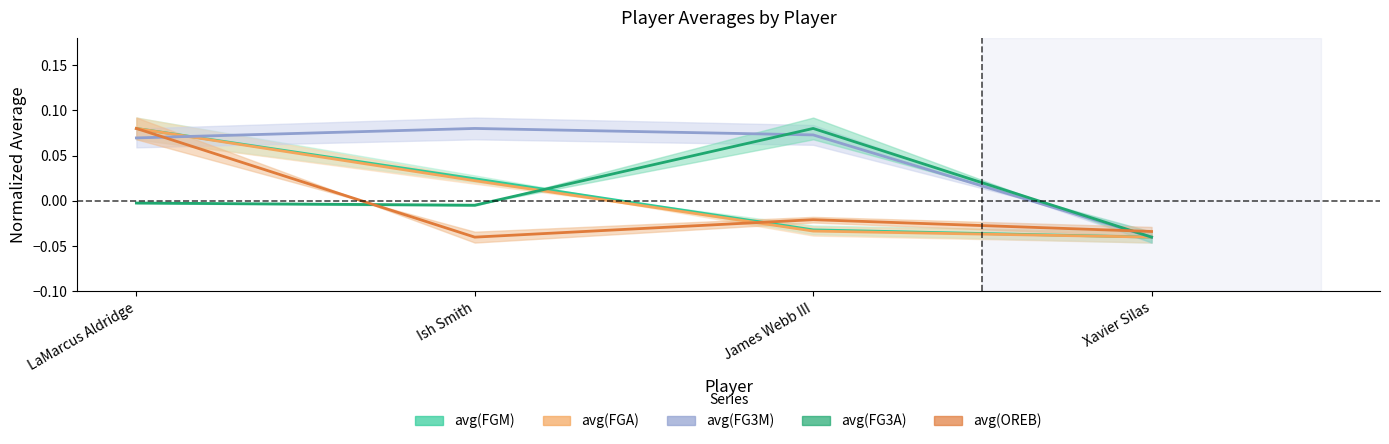

Reading left to right, extract all data points from this chart.

avg(FGM): 0.1	0.0	-0.0	-0.0
avg(FGA): 0.1	0.0	-0.0	-0.0
avg(FG3M): 0.1	0.1	0.1	-0.0
avg(FG3A): -0.0	-0.0	0.1	-0.0
avg(OREB): 0.1	-0.0	-0.0	-0.0